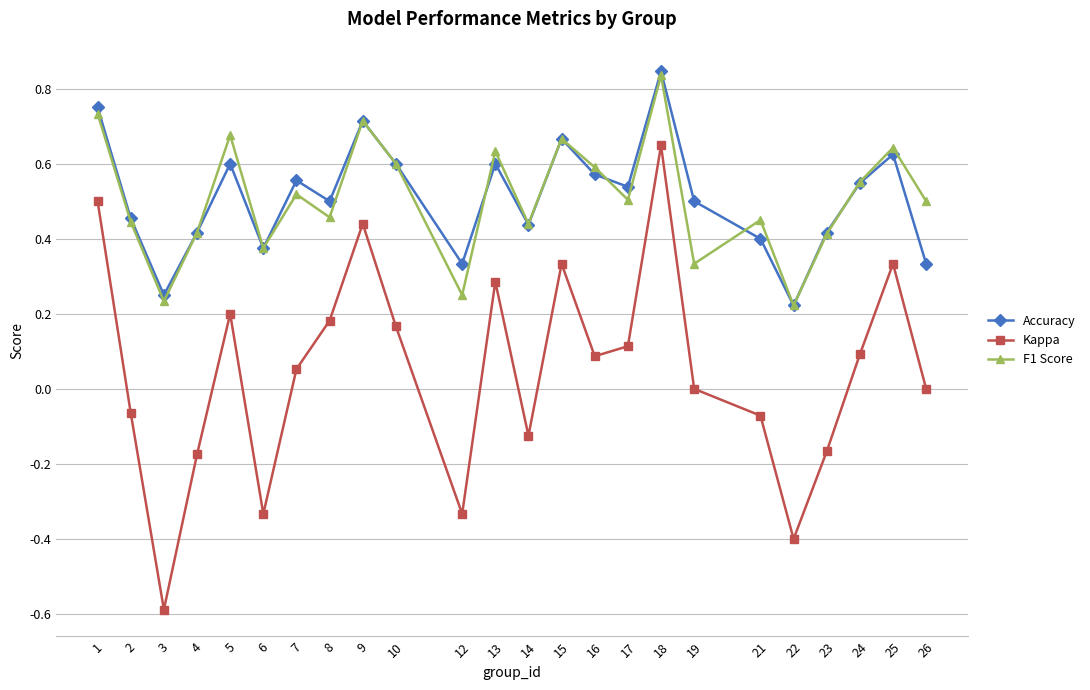

True or false: Accuracy and Kappa intersect in this chart.

False